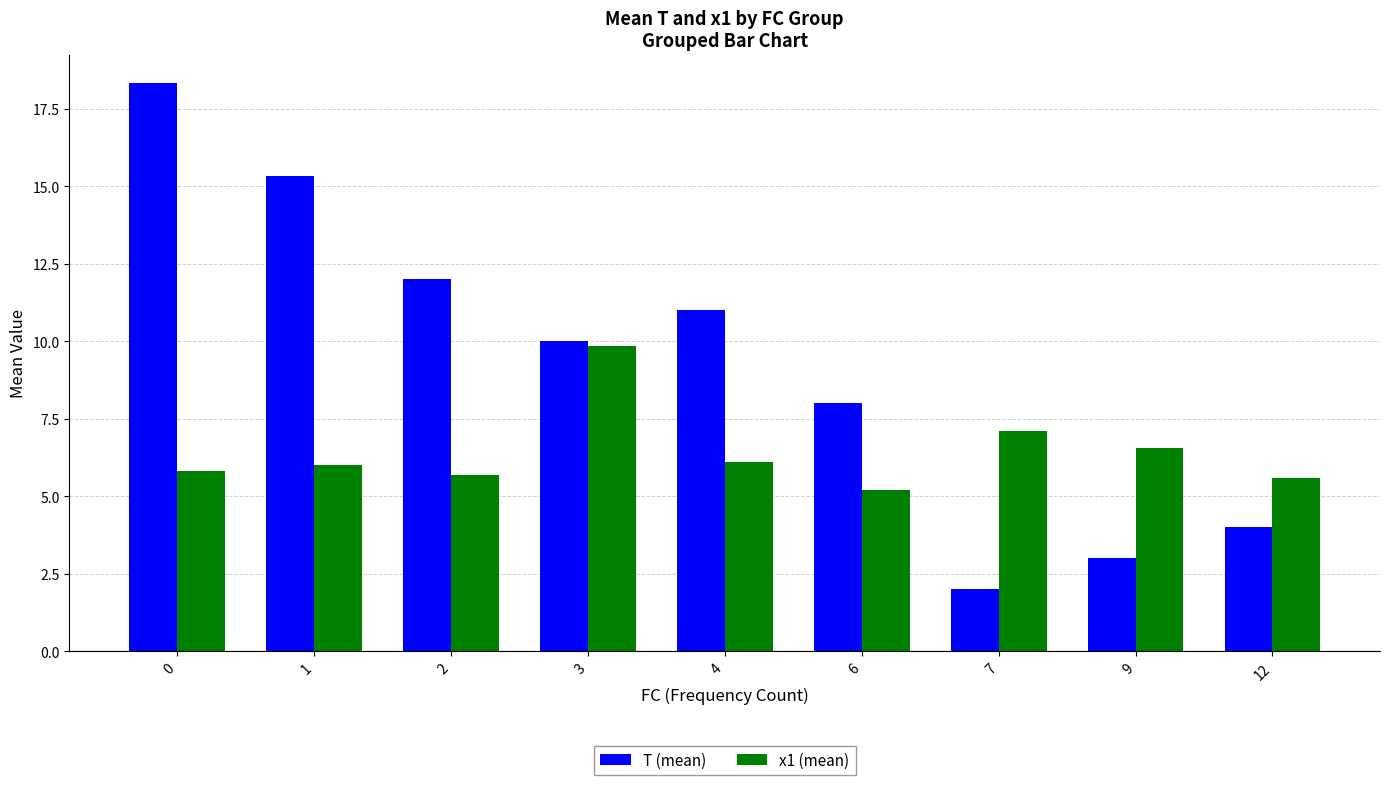

Which label corresponds to the smallest value in the chart?

7